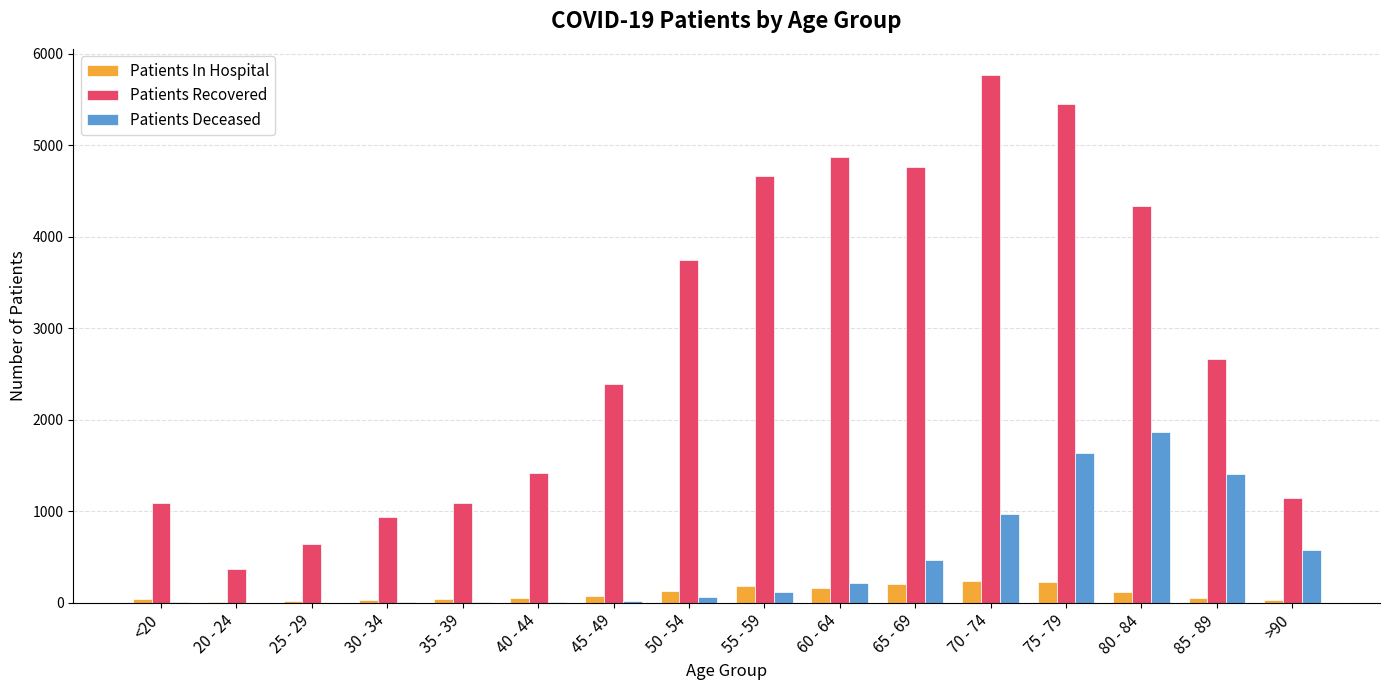

Where is Patients Recovered nearest to the value 3067?

85 - 89